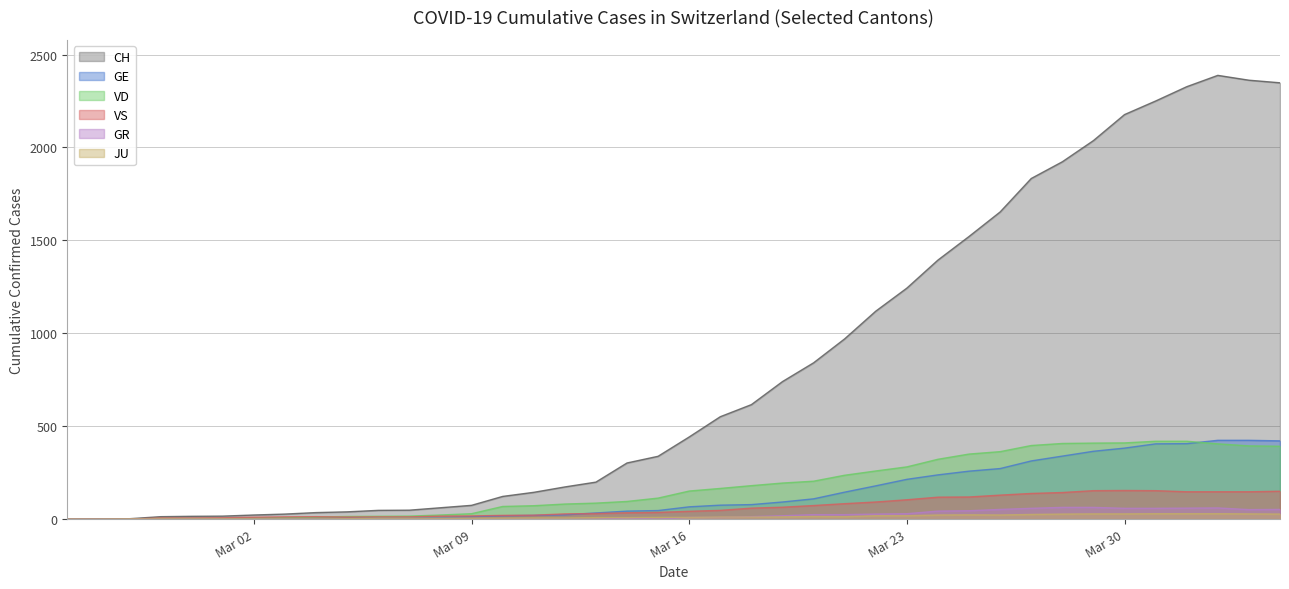

Is the value of VD at 2020-03-24 greater than the value of VS at 2020-03-14?

Yes